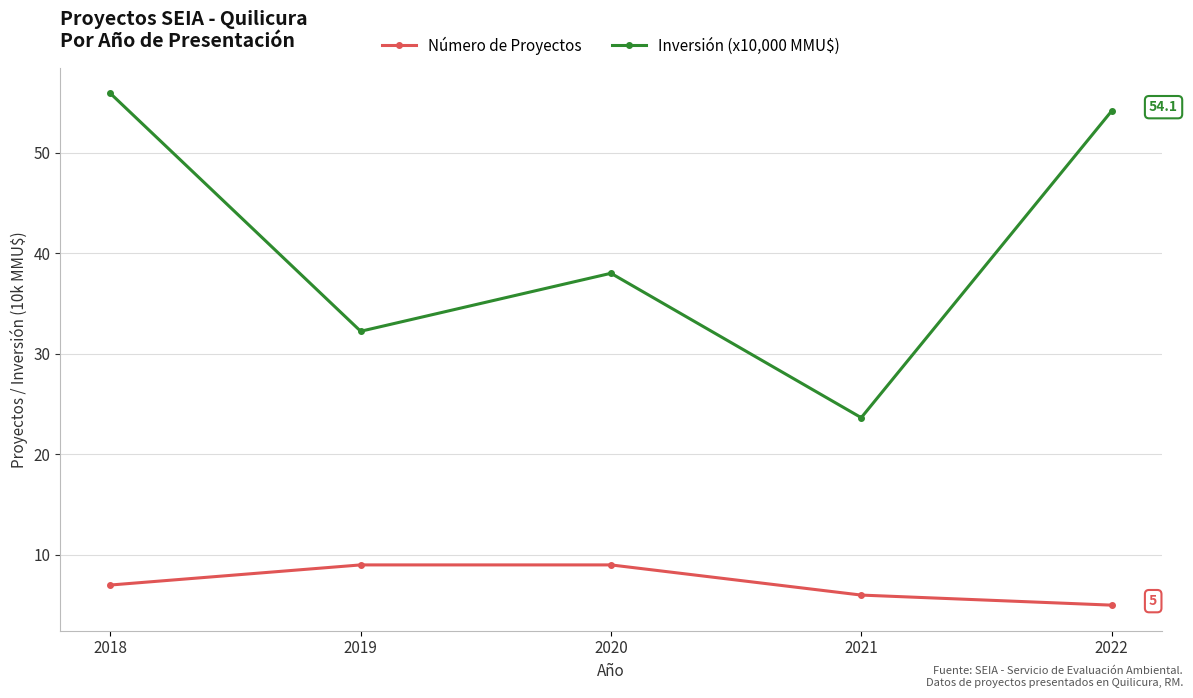

What is the average value of the Número de Proyectos series?

7.2